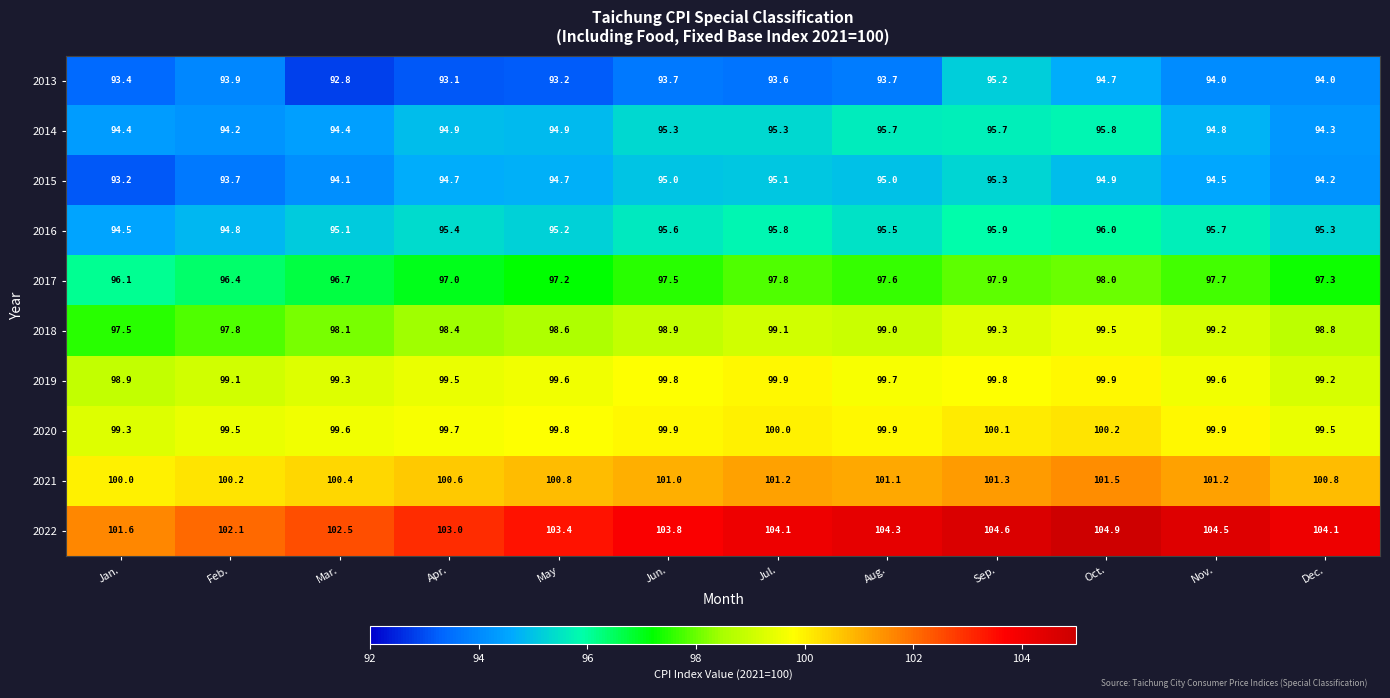

Read the 2014 value at Jun..

95.3